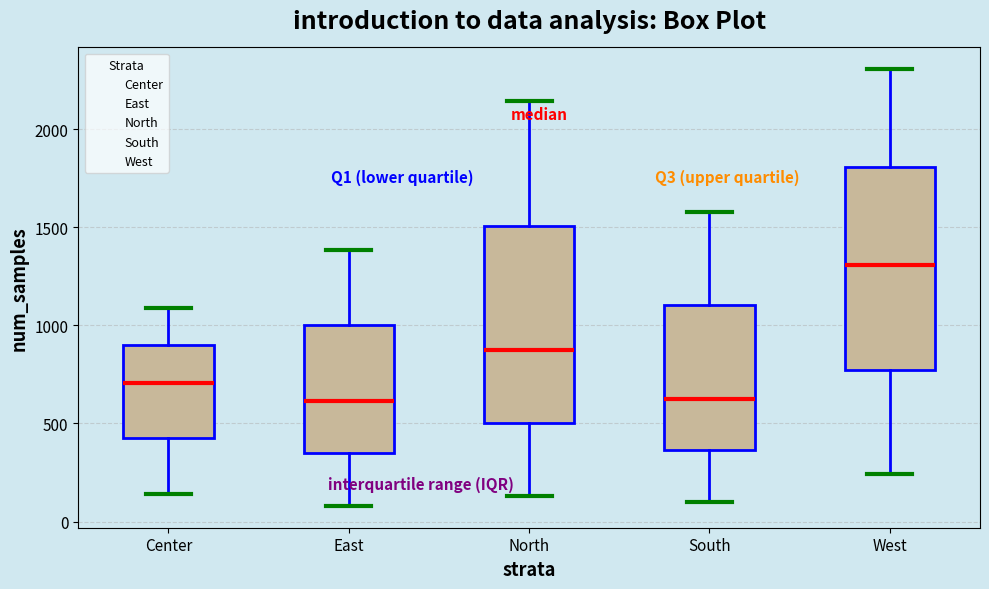

Reading left to right, read every box against the y-axis: the position of its median line, the range the box covers, and the ends of its whiskers. The values are not printed on the chart, so give them approximately, as read against the axis.

Center: median 700, box 400 to 900, whiskers 150 to 1100
East: median 600, box 350 to 1000, whiskers 100 to 1400
North: median 900, box 500 to 1500, whiskers 150 to 2150
South: median 650, box 350 to 1100, whiskers 100 to 1600
West: median 1300, box 800 to 1800, whiskers 250 to 2300